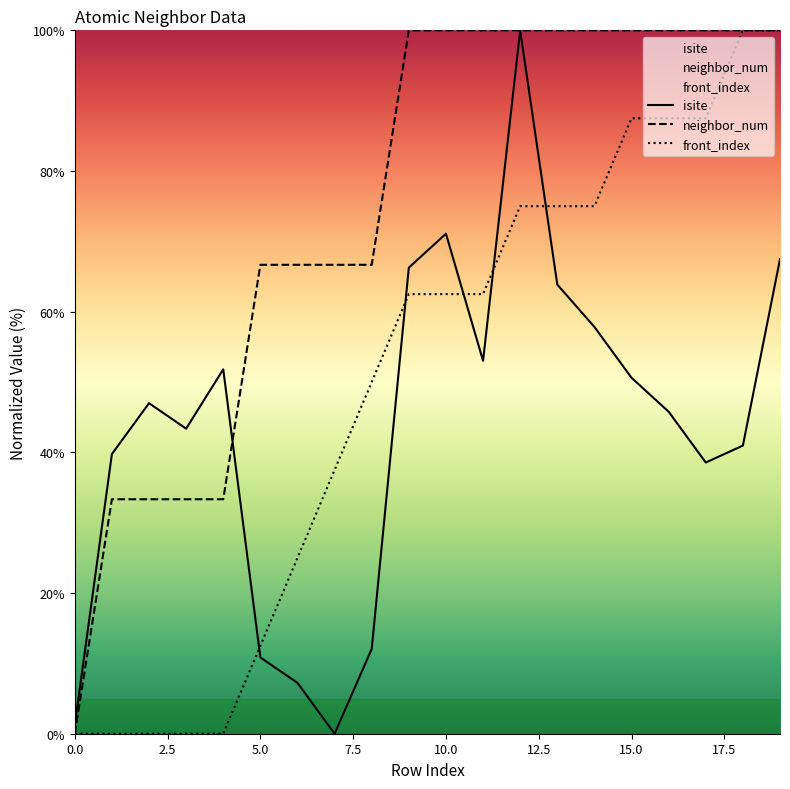

What is the value of the front_index point at the 18th from the left?

87.5